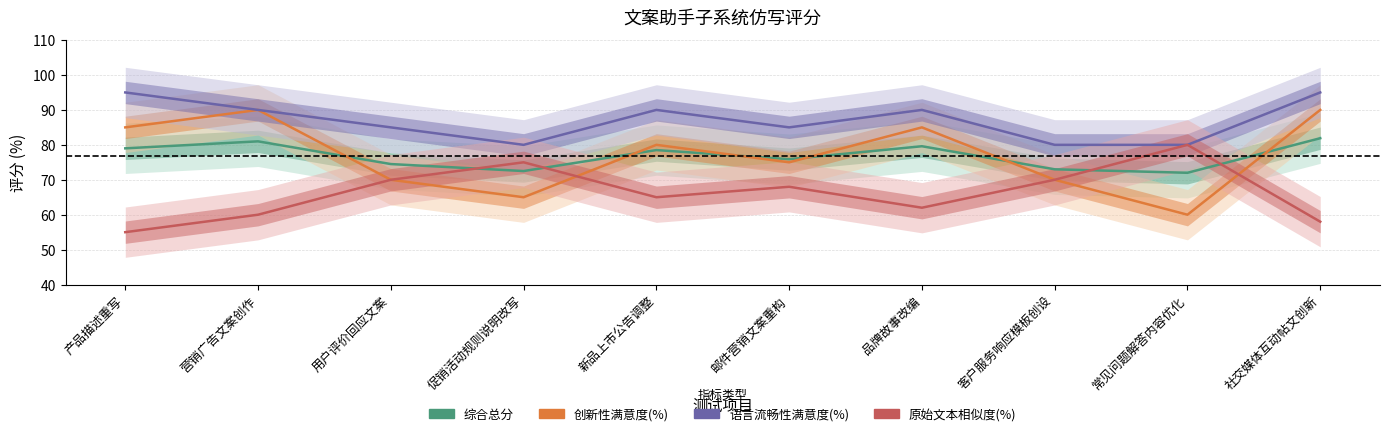

At 产品描述重写, list the series in order from largest to smallest.

语言流畅性满意度(%), 创新性满意度(%), 综合总分, 原始文本相似度(%)